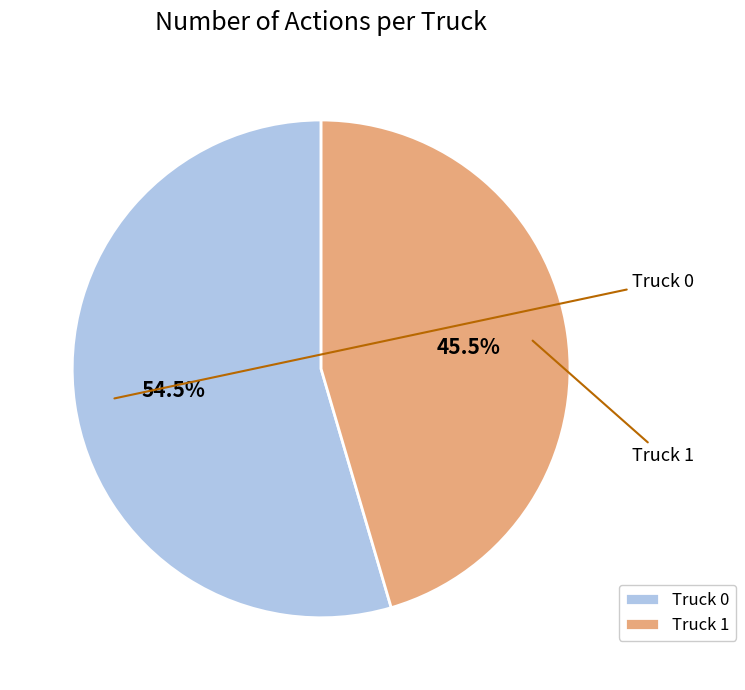

Count the number of slices in the pie.

2